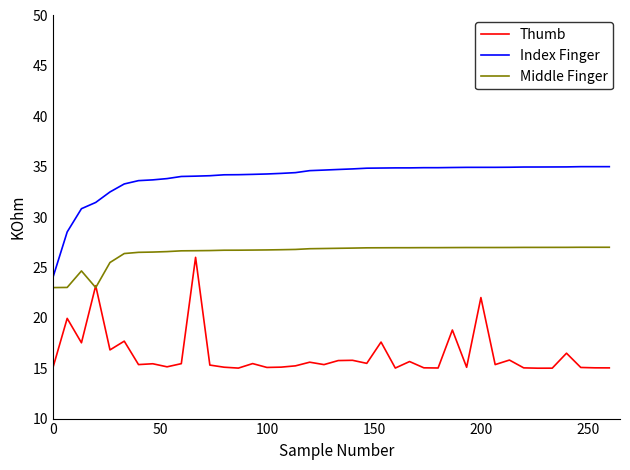

List the series in order of their overall mean, highest first.

Index Finger, Middle Finger, Thumb